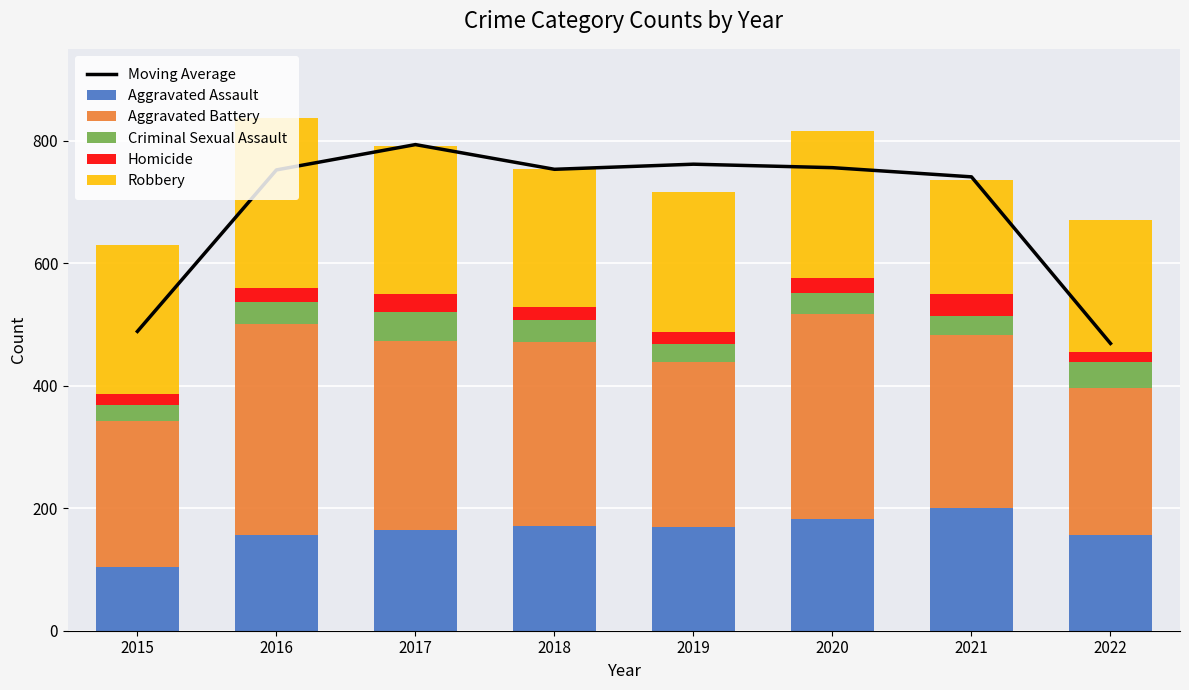

The Moving Average series shows 1307.3 at 2017. True or false?

False